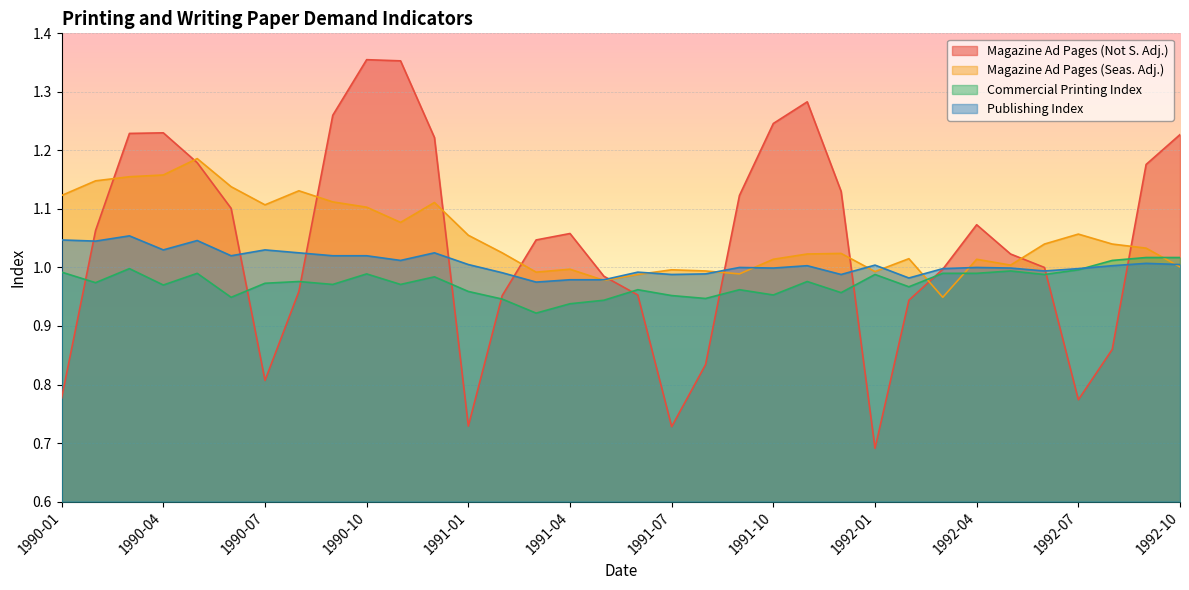

What is the difference between the maximum and minimum values in the Magazine Ad Pages (Seas. Adj.) series?

0.2